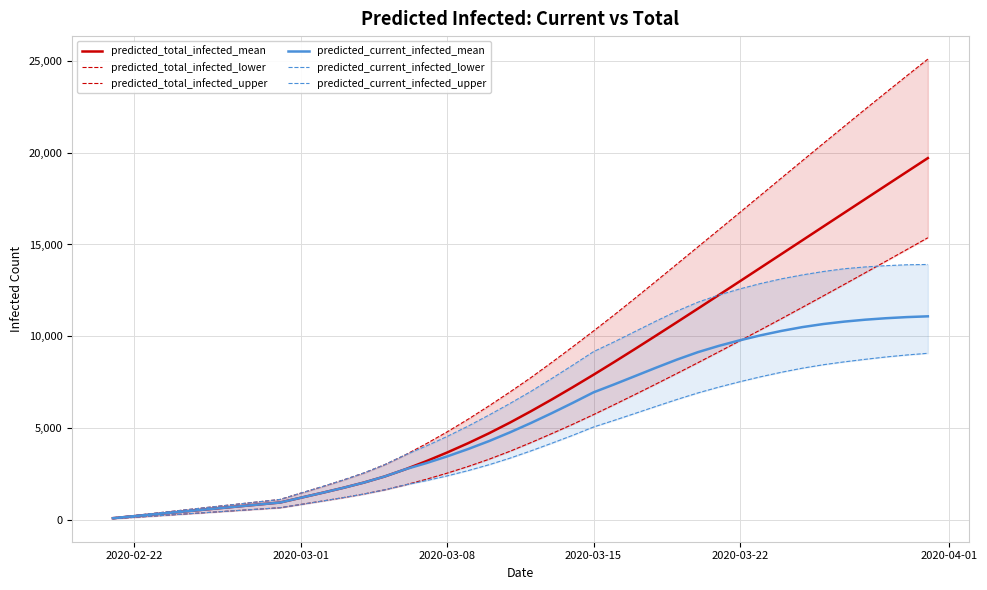

True or false: predicted_total_infected_lower and predicted_total_infected_upper intersect in this chart.

False